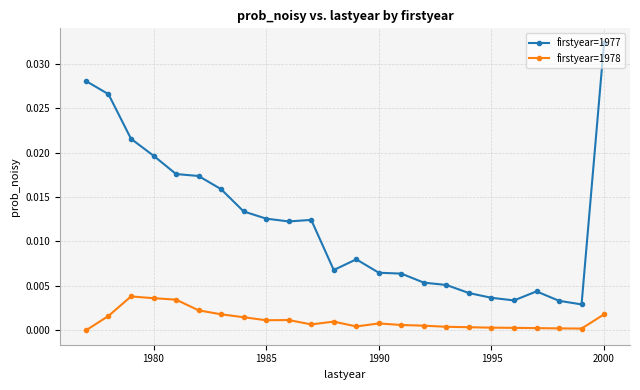

Which series has the largest range (max minus min)?

firstyear=1977